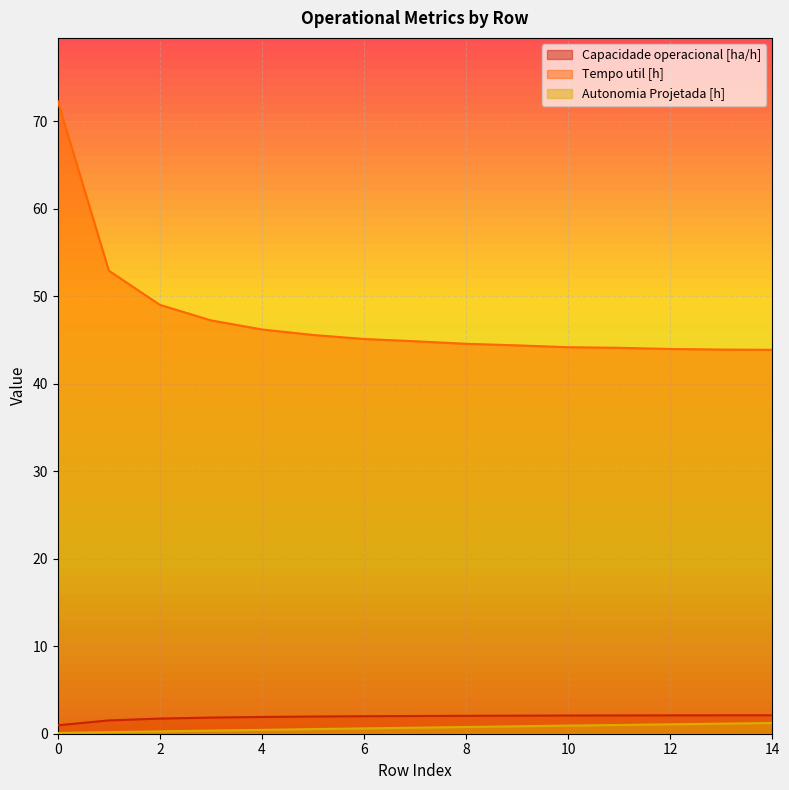

How many lines are shown in the chart?

3